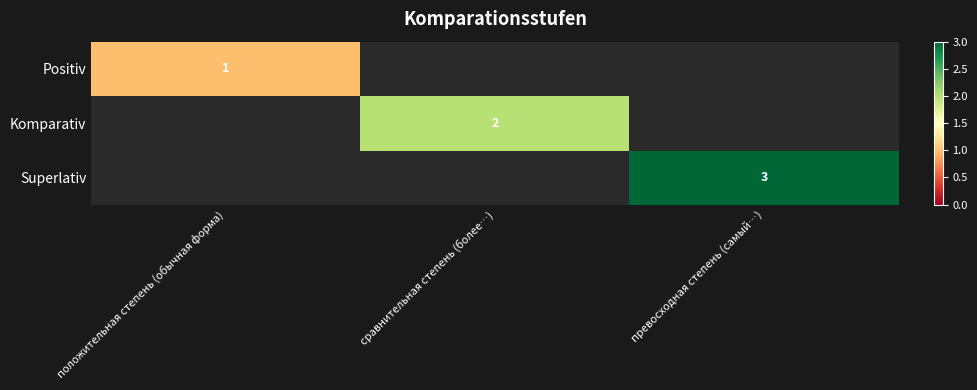

Is the value of Positiv at положительная степень (обычная форма) greater than the value of Superlativ at превосходная степень (самый…)?

No